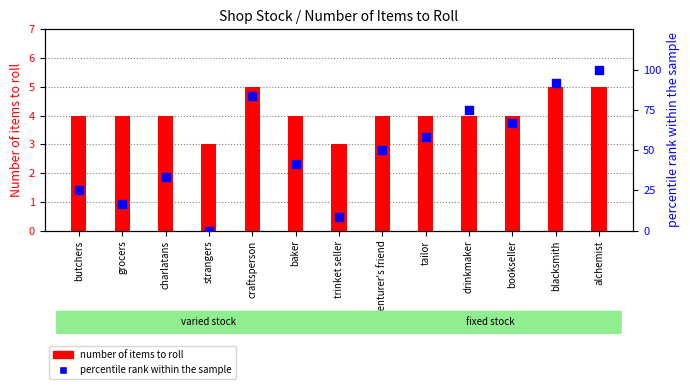

Which series has the largest Y range (max minus min)?

percentile rank within the sample